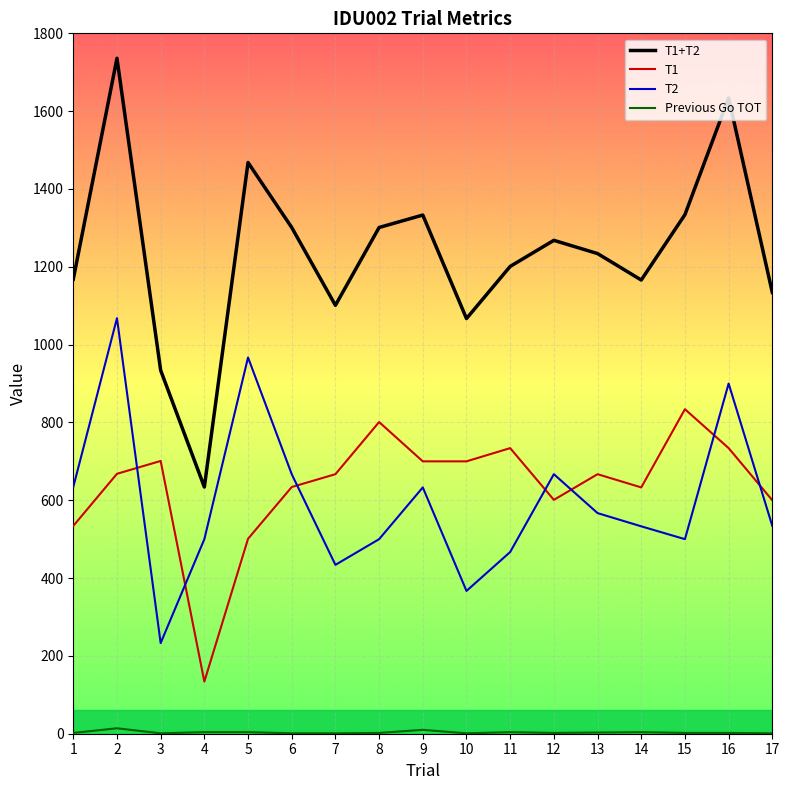

What is the total value across all series at 2?

3486